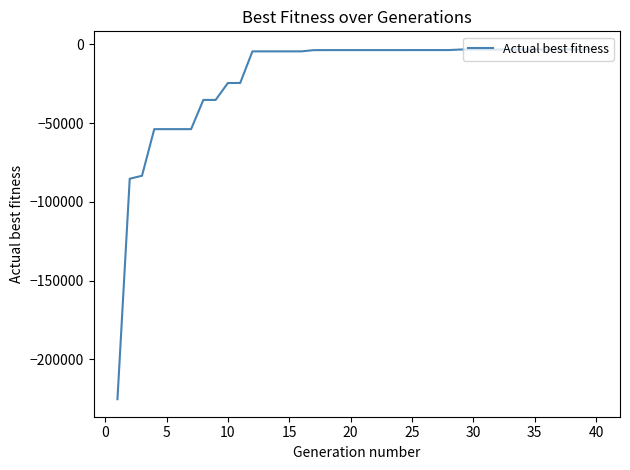

What is the difference between the maximum and minimum values?

222239